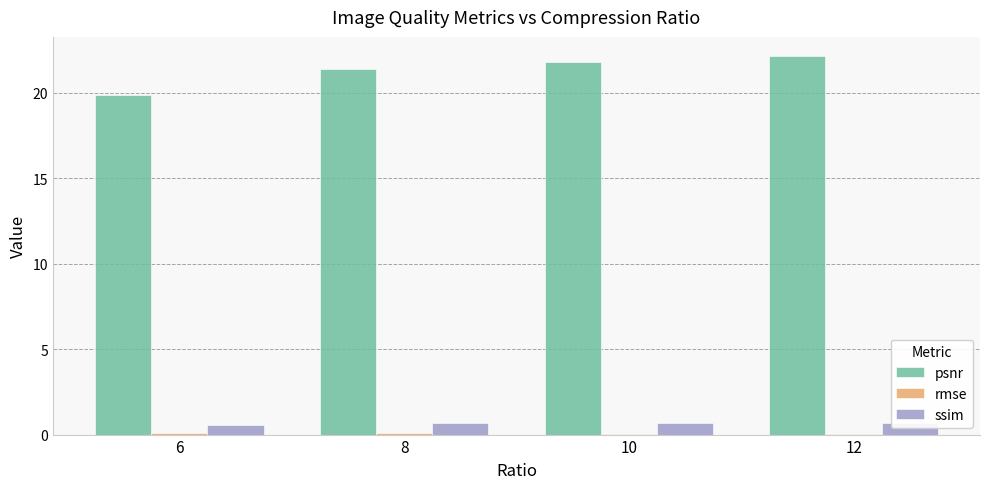

What is the greatest value displayed?

22.2